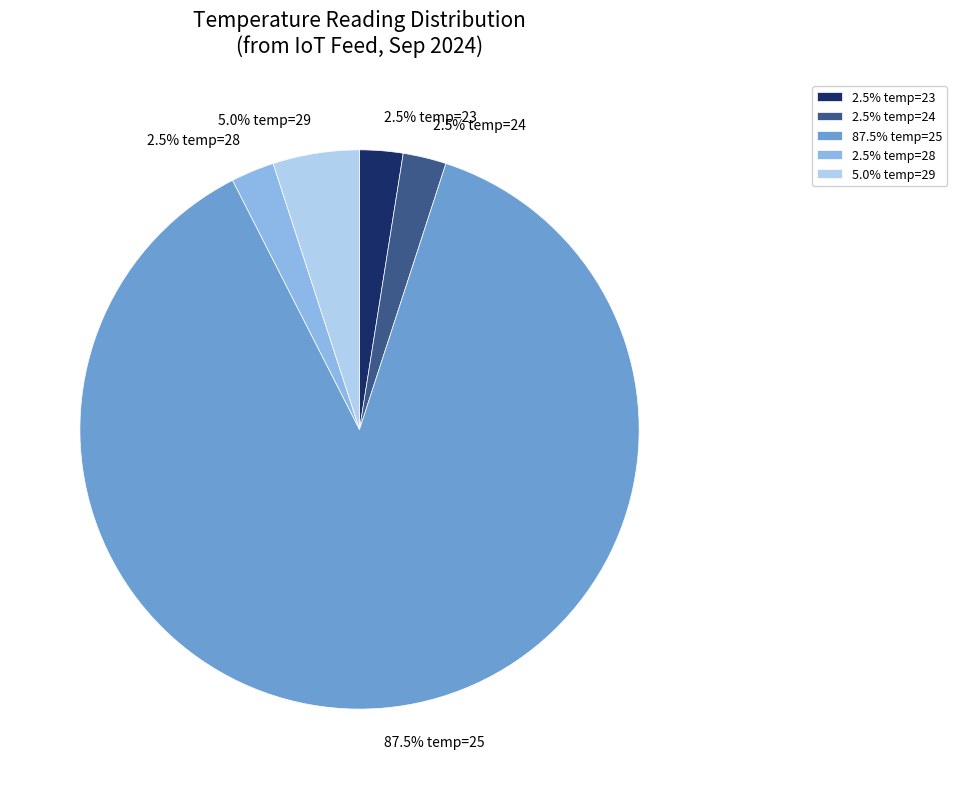

What is the majority slice?

87.5% temp=25